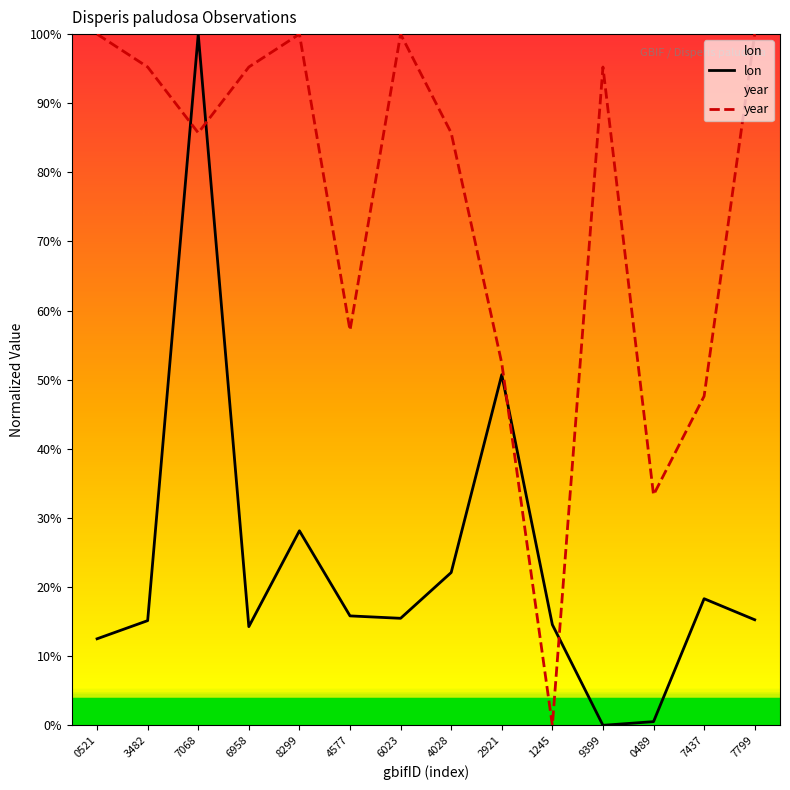

Where is the first local maximum for year?

3963368299